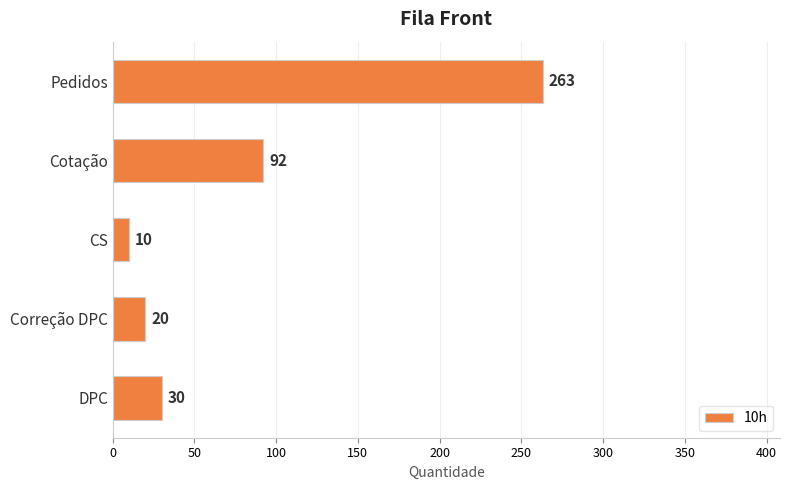

What is the change in value from CS to Correção DPC?

+10